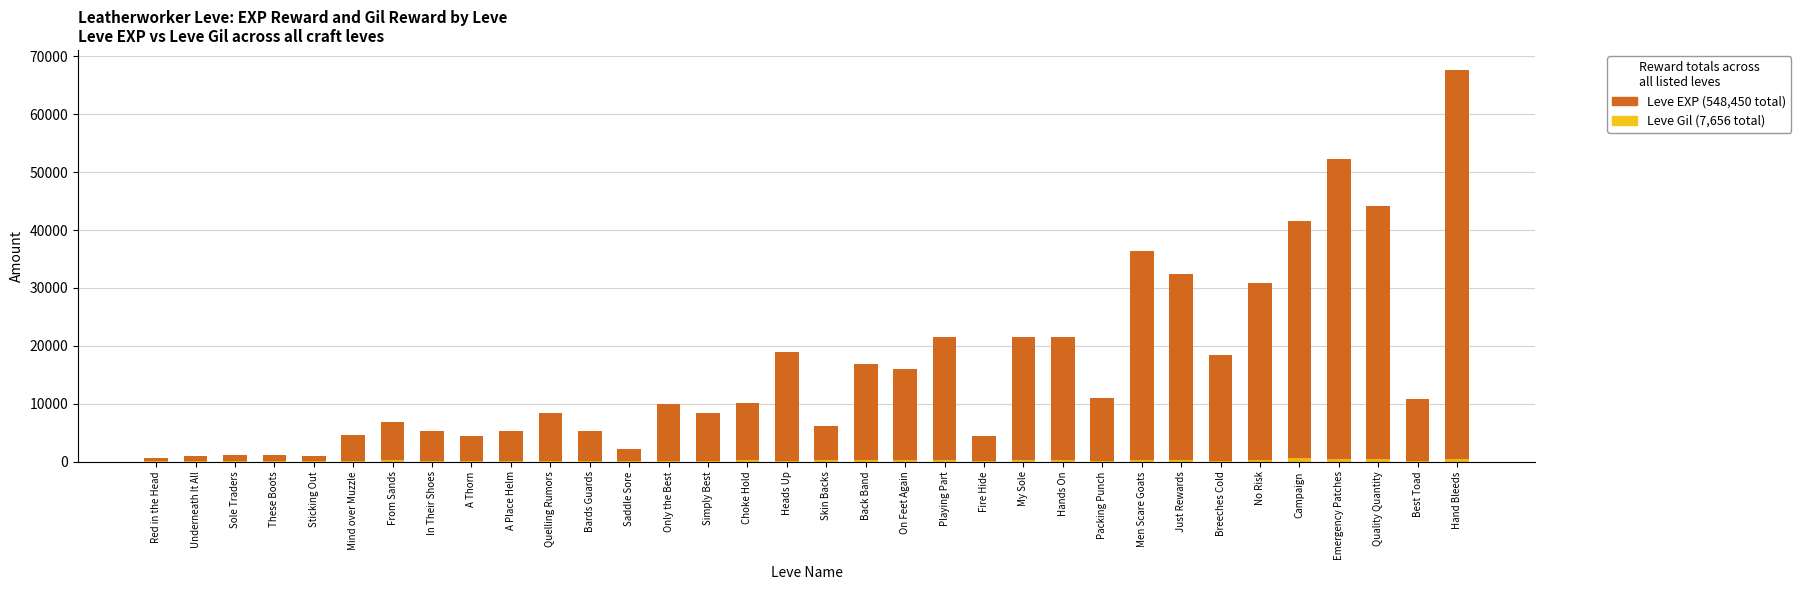

How many values in the Leve Gil series are below 172?

15